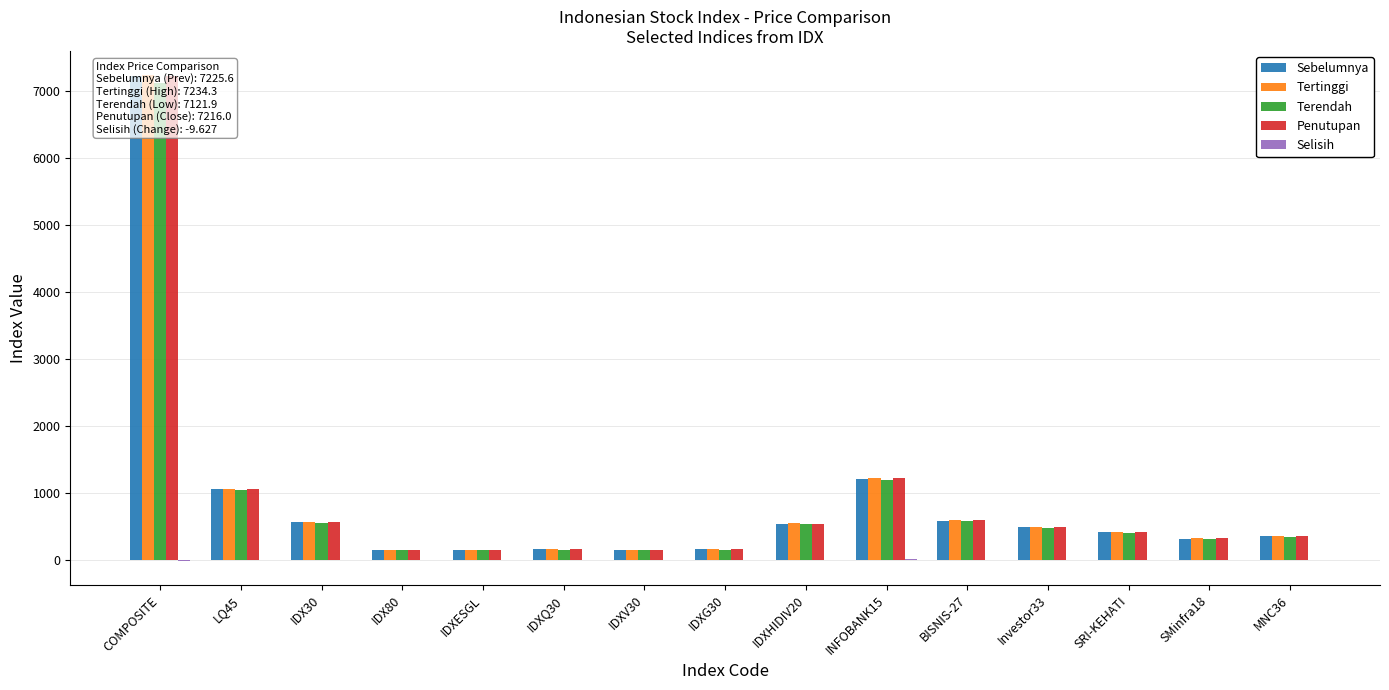

How many bars are there in each group?

5